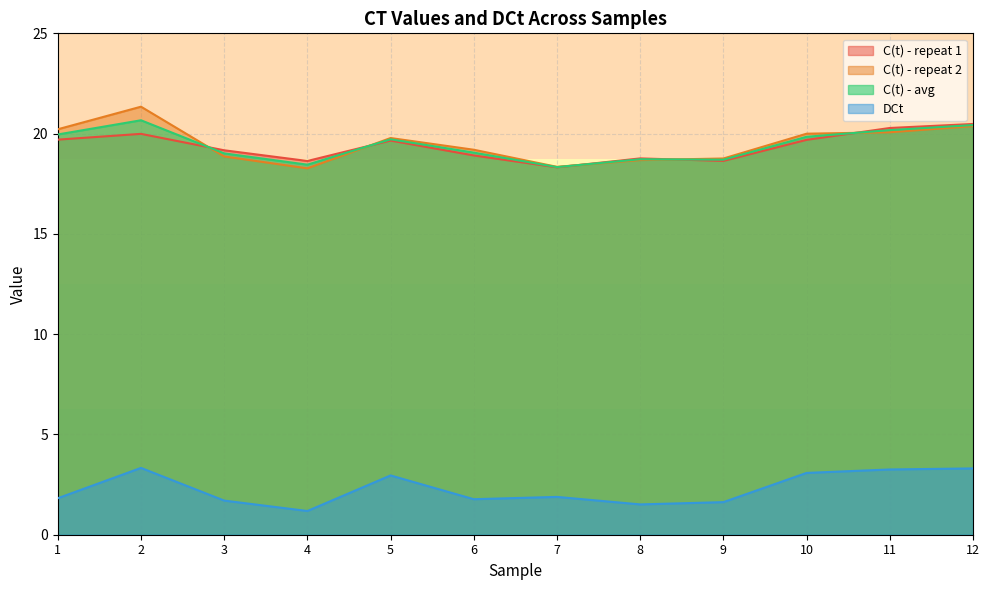

Is it true that DCt equals 1.1 at 1?

False